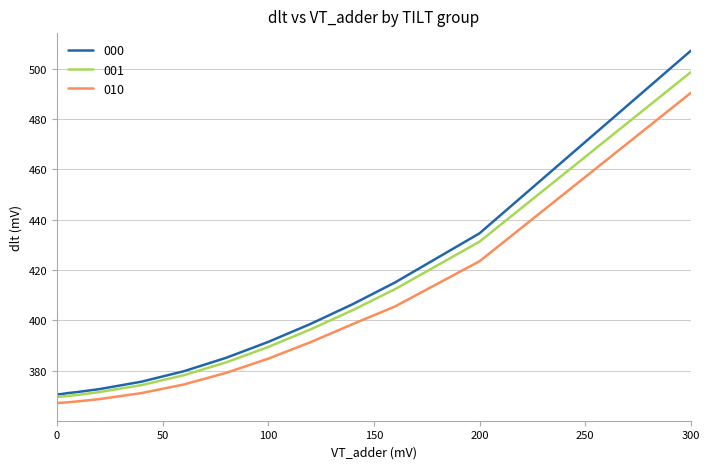

Which series has the widest spread of values?

000